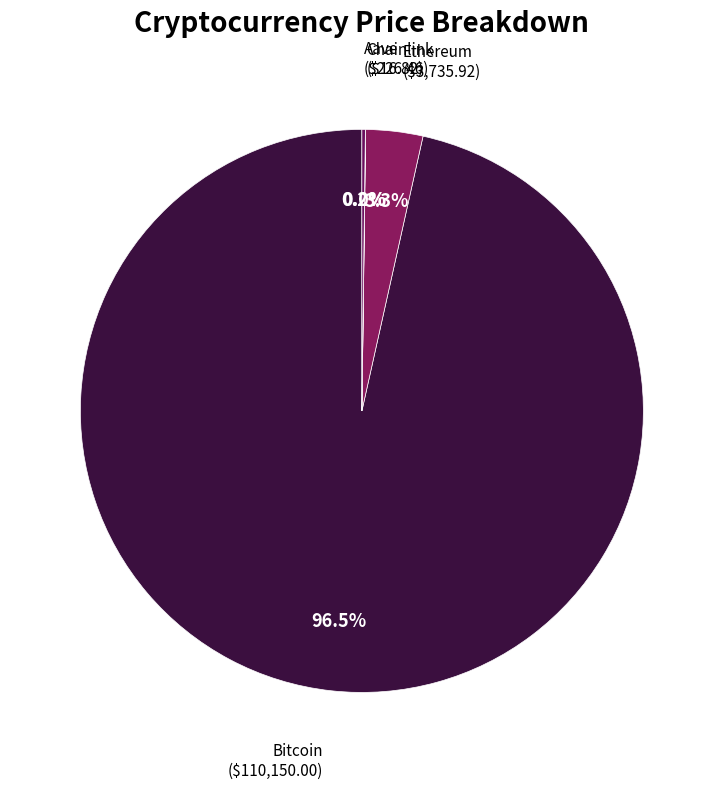

Which slice represents more than half of the pie?

Bitcoin